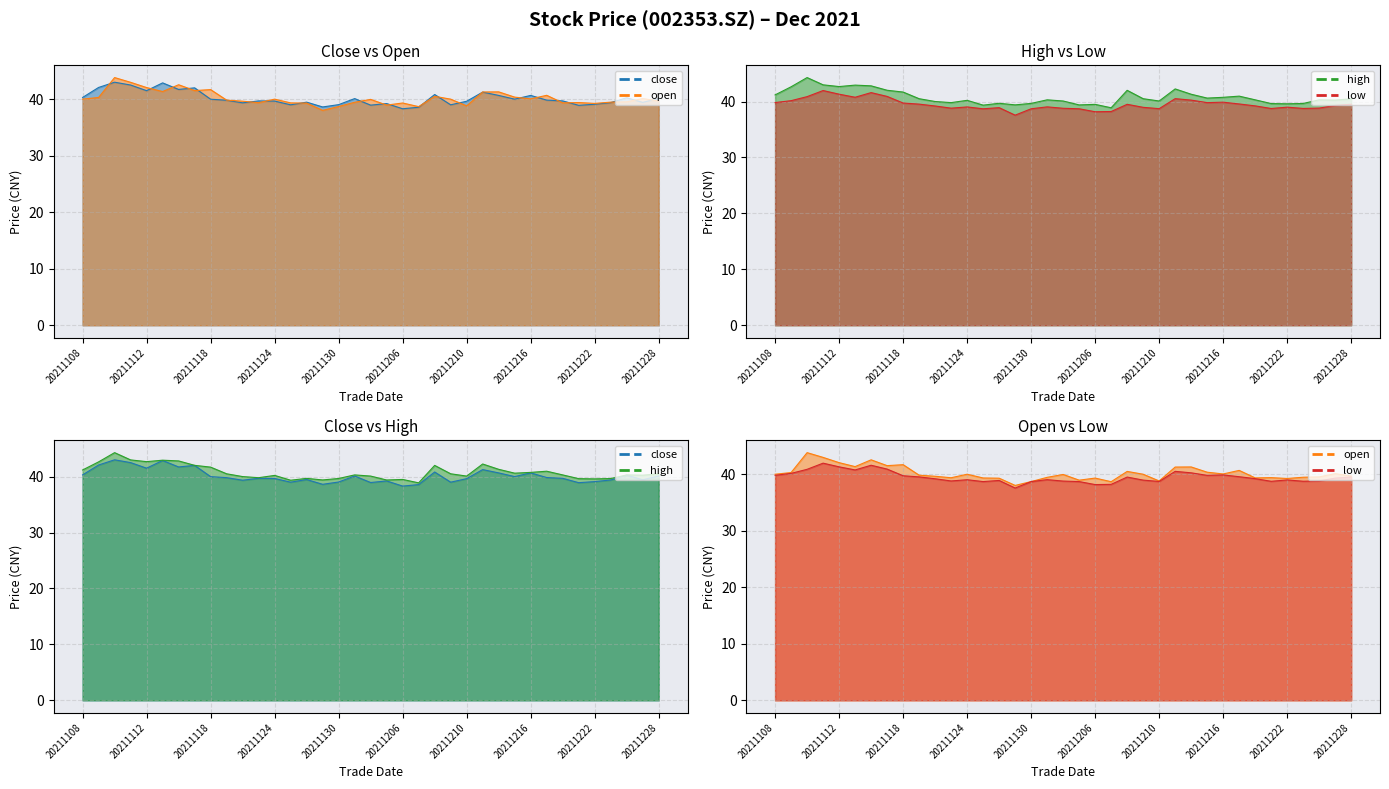

The value of low at 20211207 is 60.5. True or false?

False